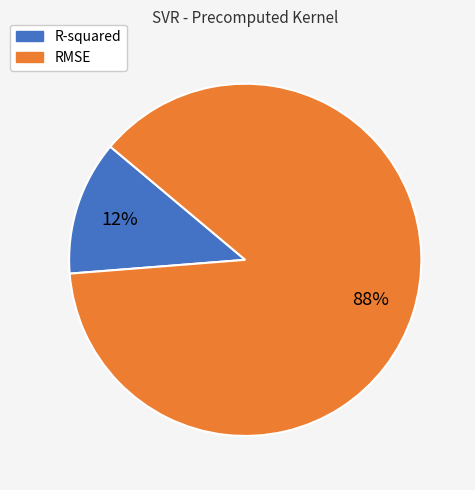

Which has a higher value, RMSE or R-squared?

RMSE